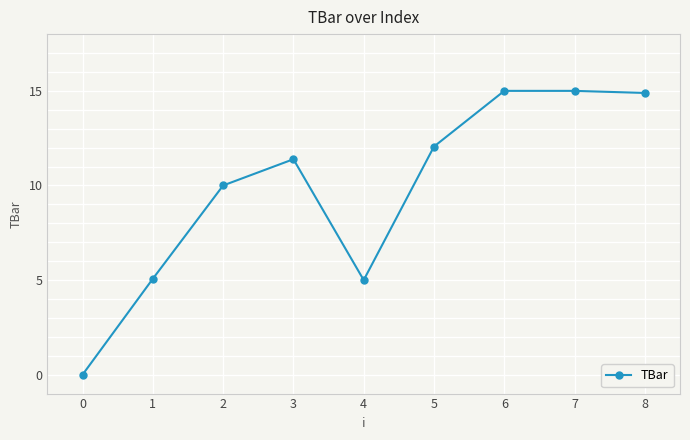

What is the difference between the maximum and minimum values?

15.0